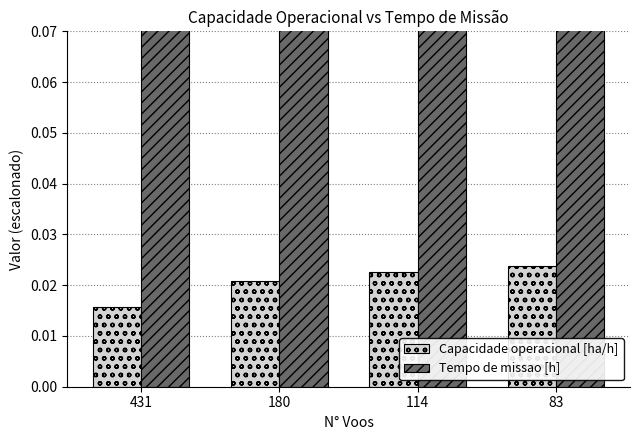

Which series changed the most between 180 and 83?

Tempo de missao [h]